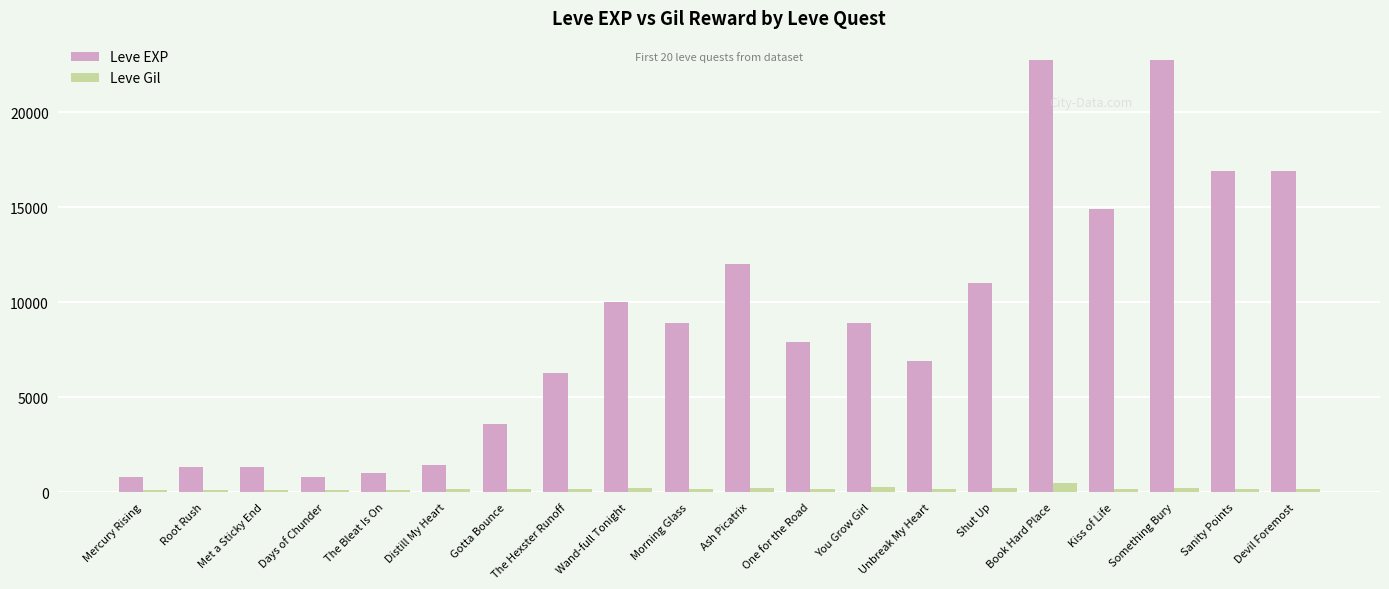

Is the value of Leve Gil at Devil Foremost greater than the value of Leve EXP at Book Hard Place?

No